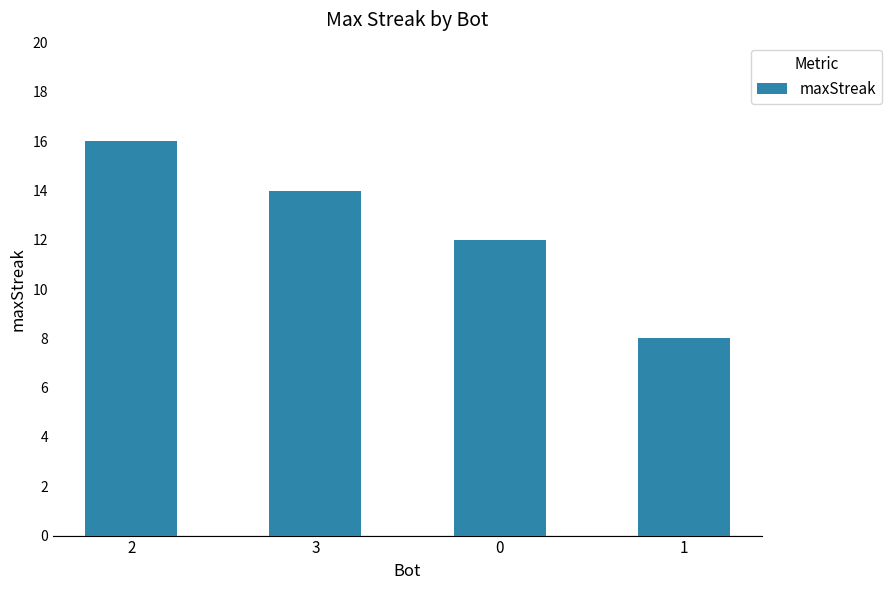

Are the bars grouped side by side (vs. stacked)?

No